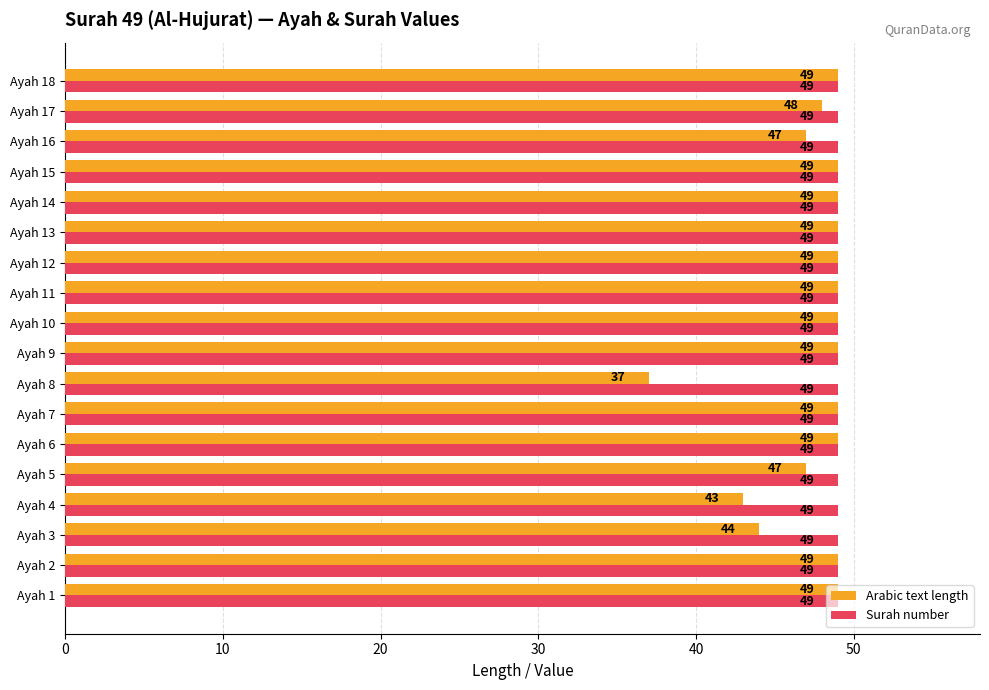

List the series in order of their overall mean, highest first.

Surah number, Arabic text length